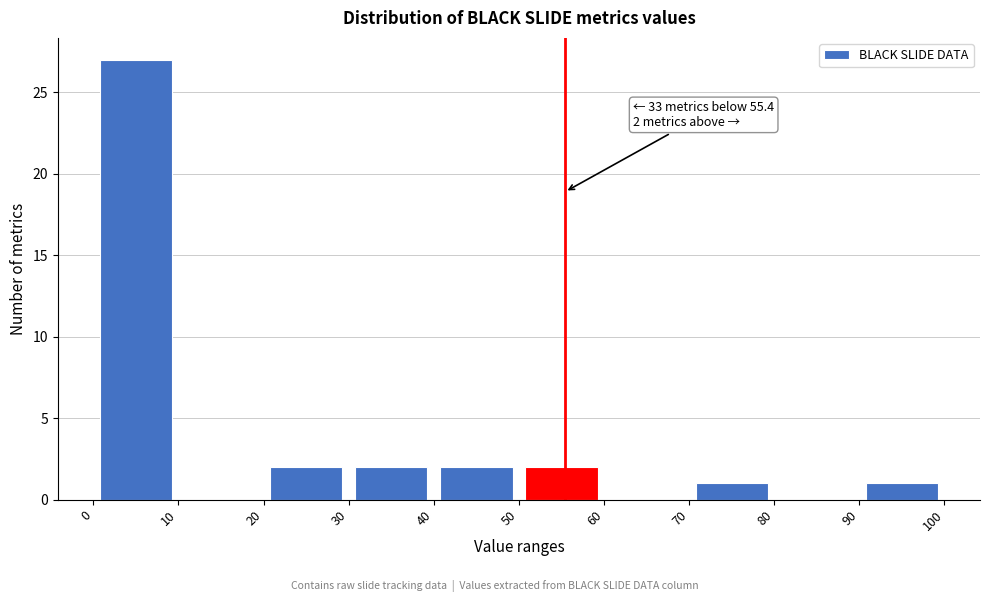

Which range on the x-axis has the tallest bar?

0 to 10